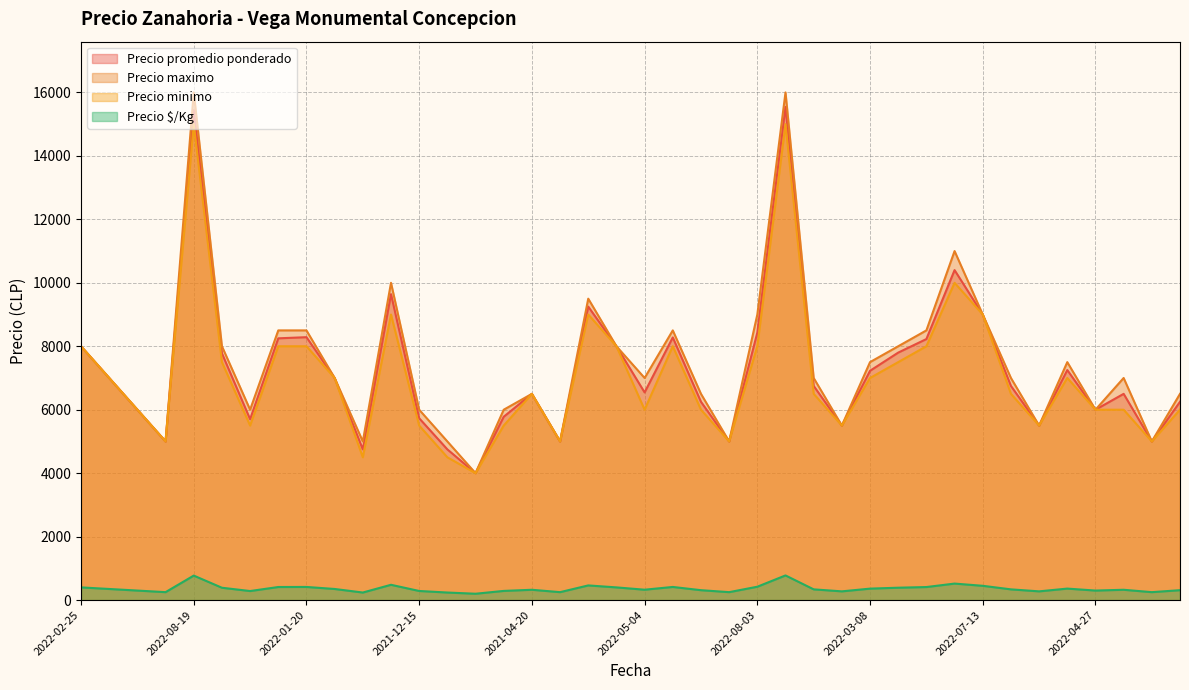

In Precio promedio ponderado, how many points are lower than both neighbors (excluding endpoints)?

11